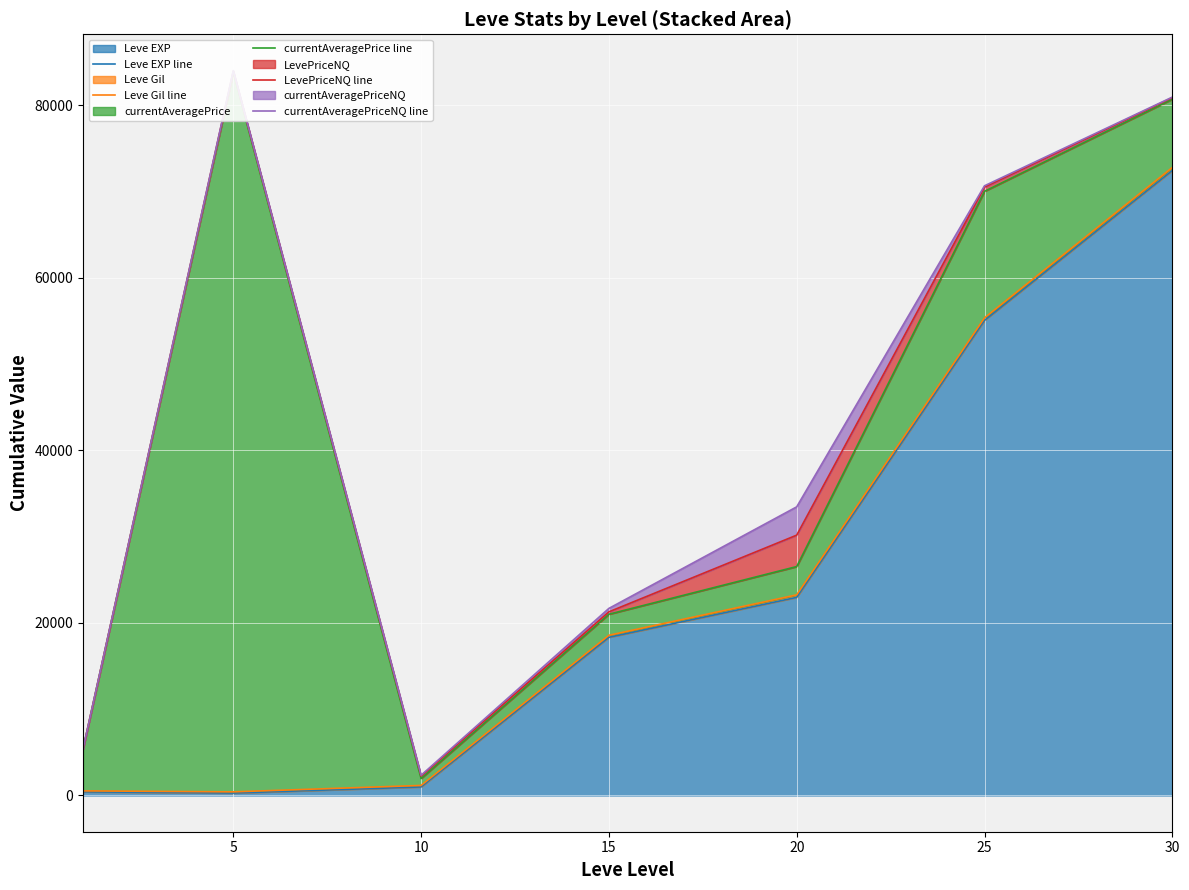

What is the sum of all Leve EXP line values?

170470.0